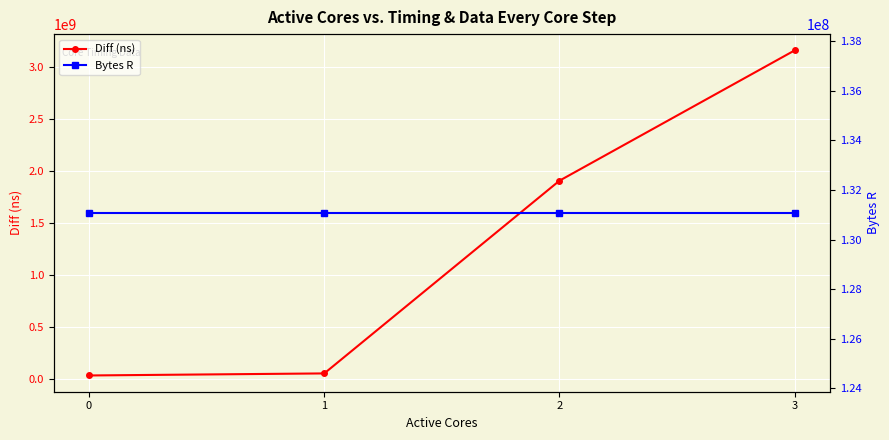

True or false: Bytes R has more than 1 interior local peaks.

False